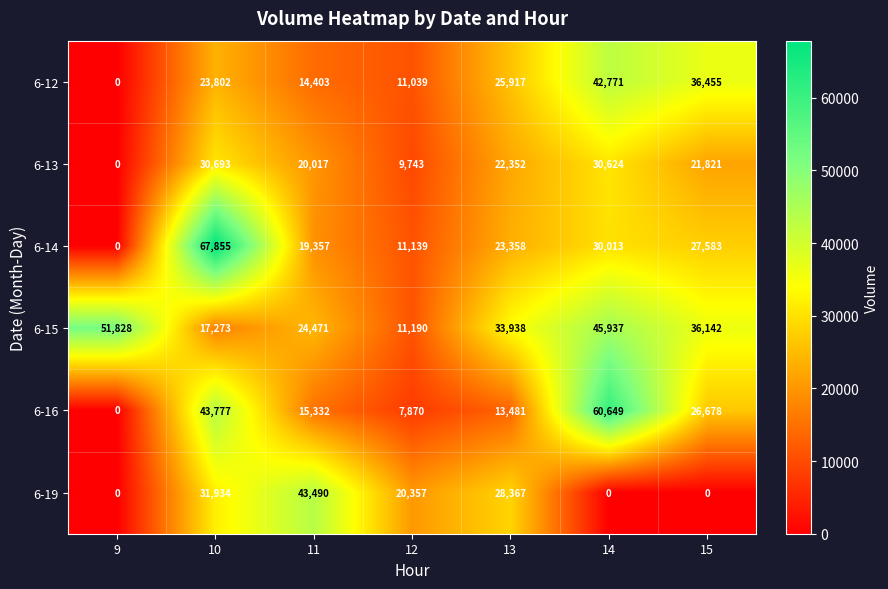

Between 9 and 10, which series saw the biggest shift?

6-14